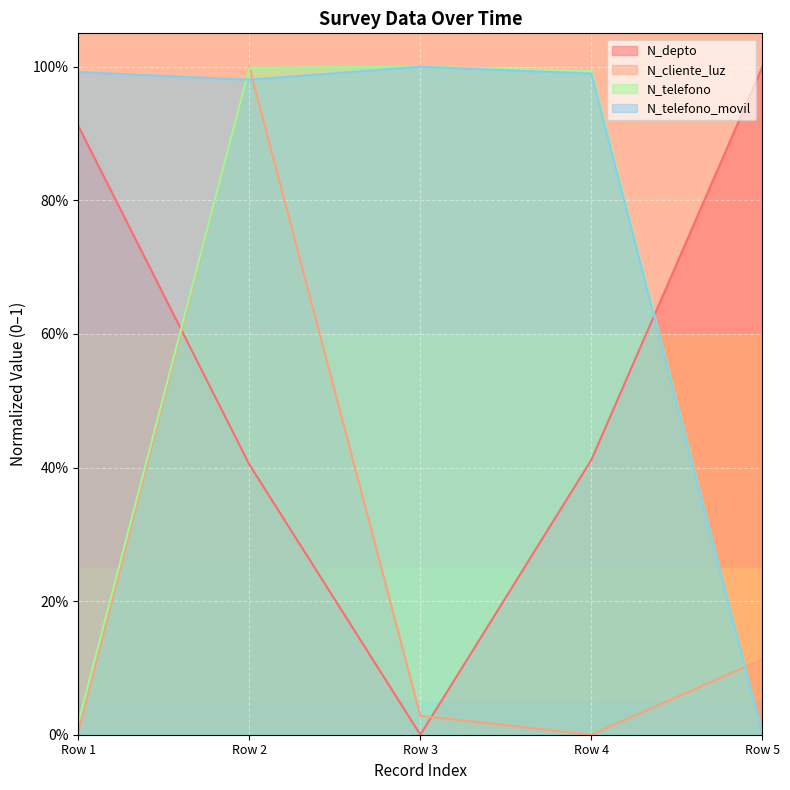

How many lines are shown in the chart?

4